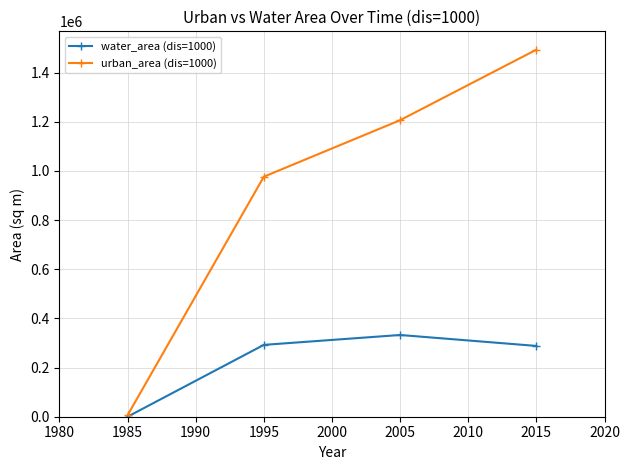

What is the value of the urban_area (dis=1000) point at the 1st from the left?

5820.2